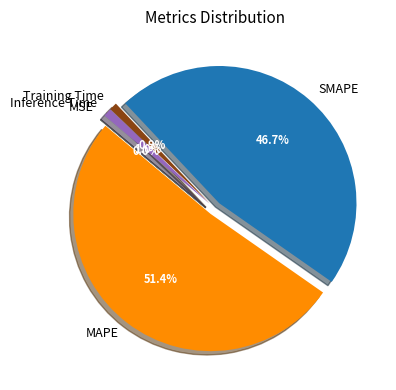

What percentage is the SMAPE slice, to the nearest percent?

47%